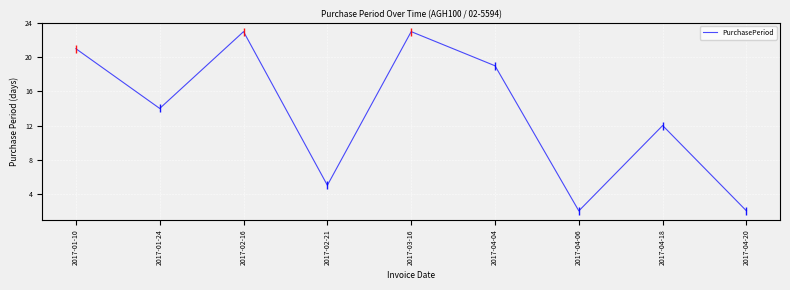

Reading right to left, transcribe all the data shown in this chart.

2	12	2	19	23	5	23	14	21